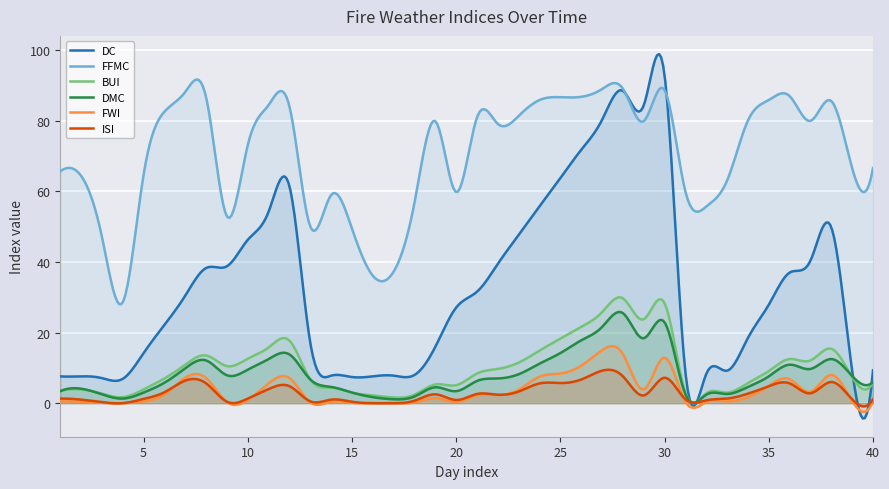

At how many categories does at least one series exceed 74?

21